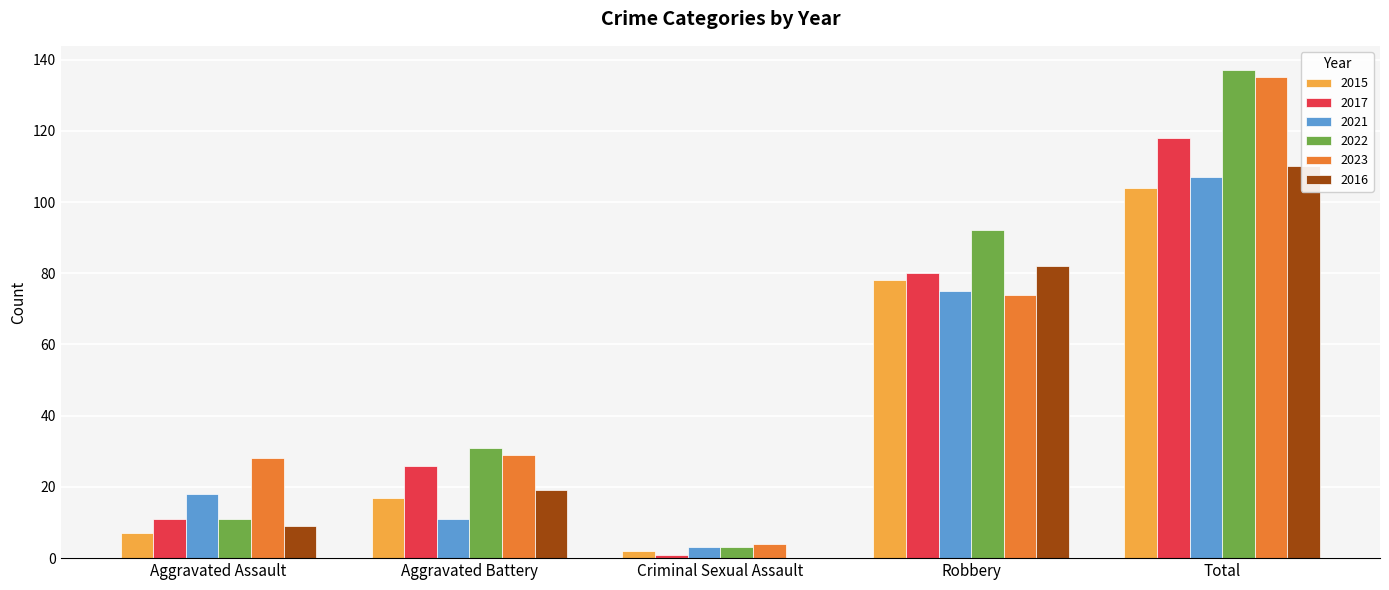

Count the number of categories in the chart.

5